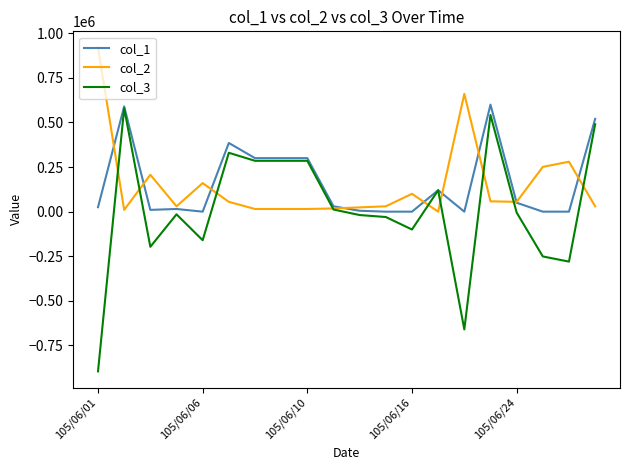

What is the lowest value of the col_3 series?

-895000